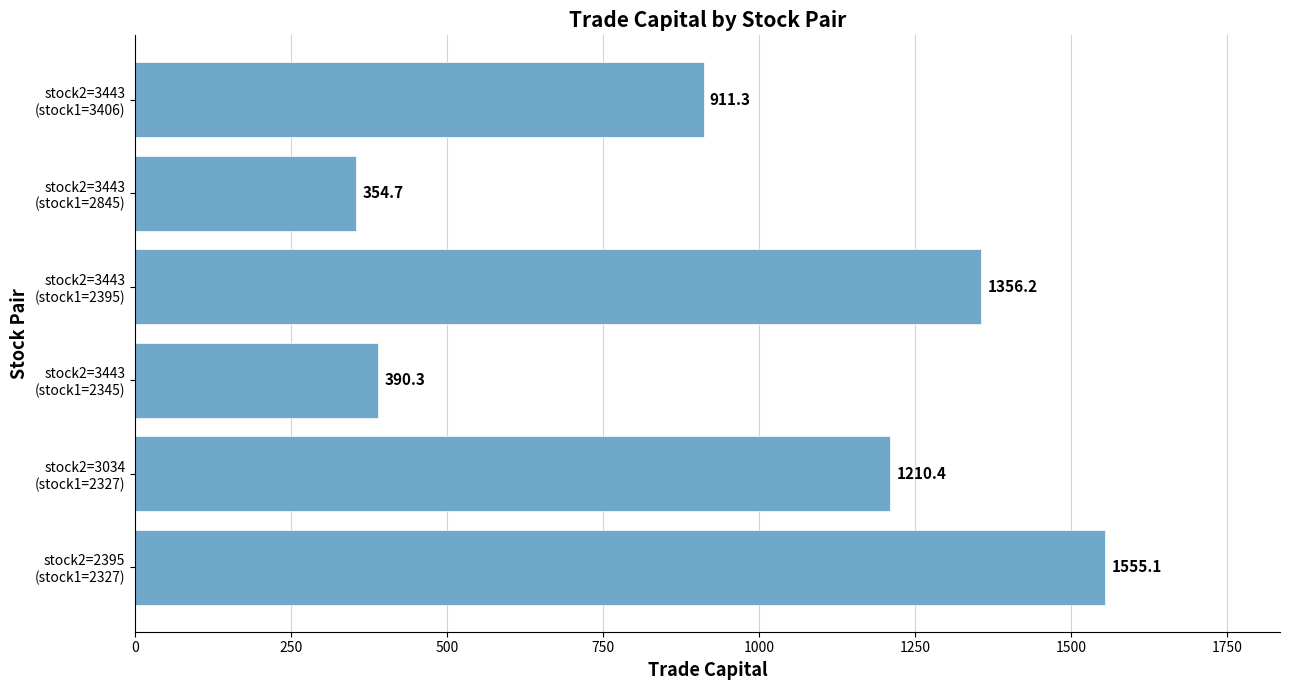

What is the difference between the maximum and minimum values?

1200.4